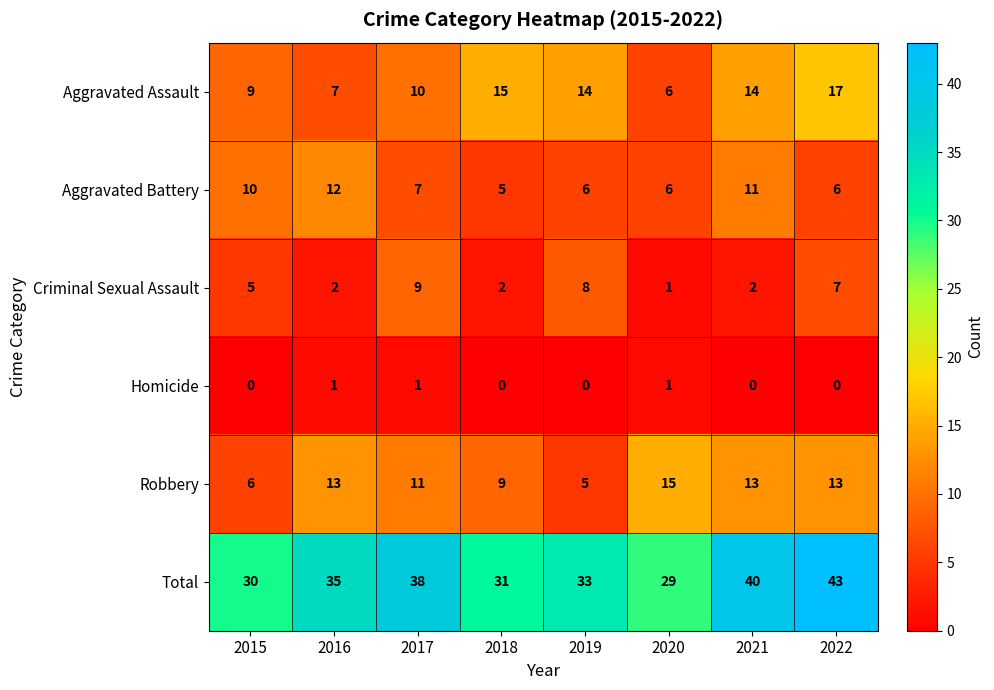

What is the greatest value displayed?

43